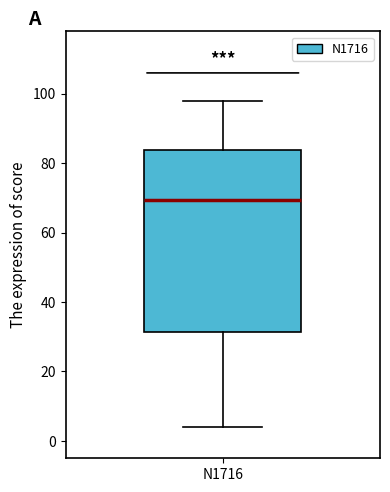

Where is the upper edge of the box for N1716 on the y-axis? The values are not printed on the chart, so give them approximately, as read against the axis.

84